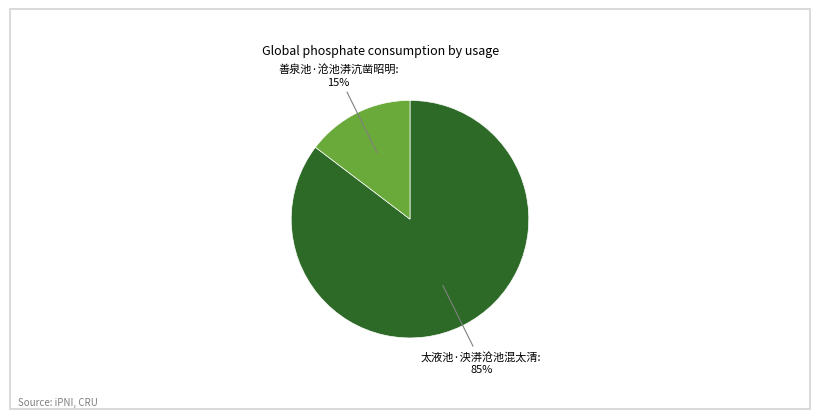

To the nearest percent, what is the average slice percentage?

50%